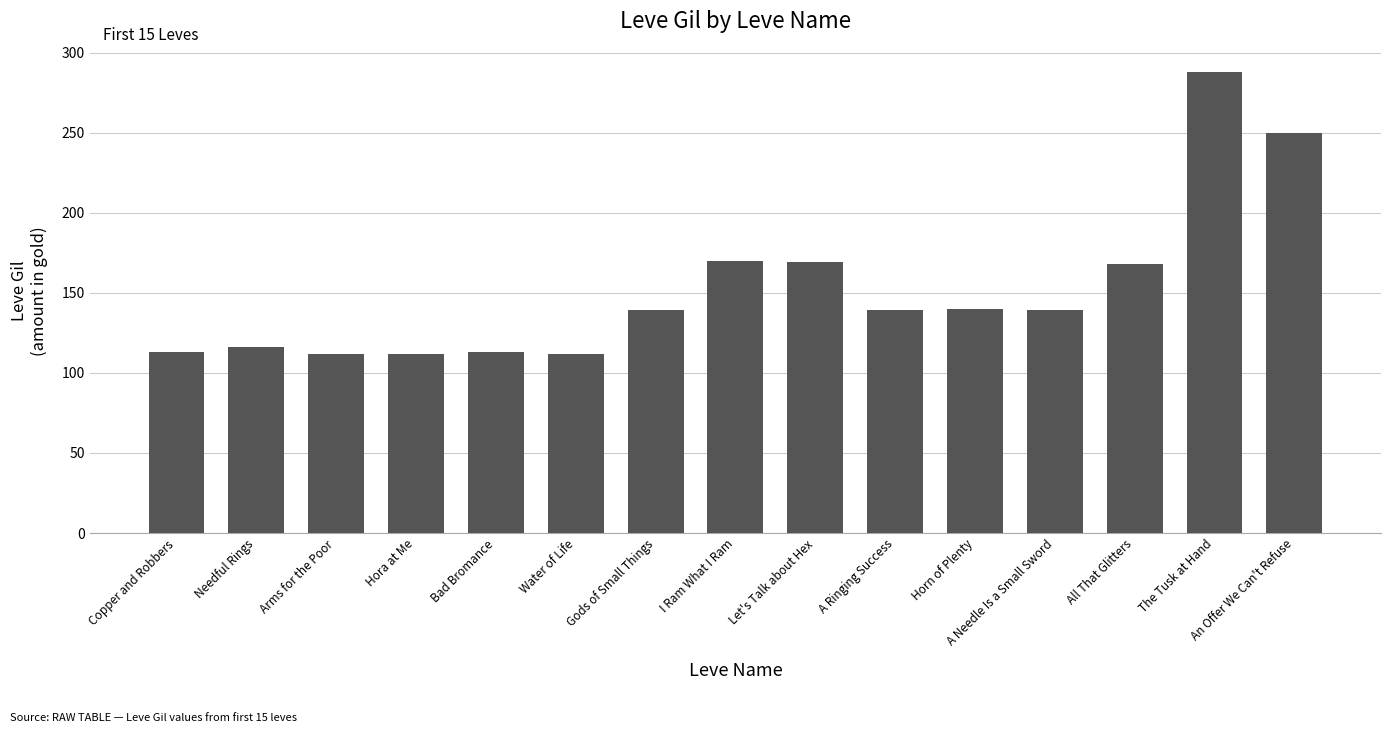

The value at Horn of Plenty is 140. True or false?

True